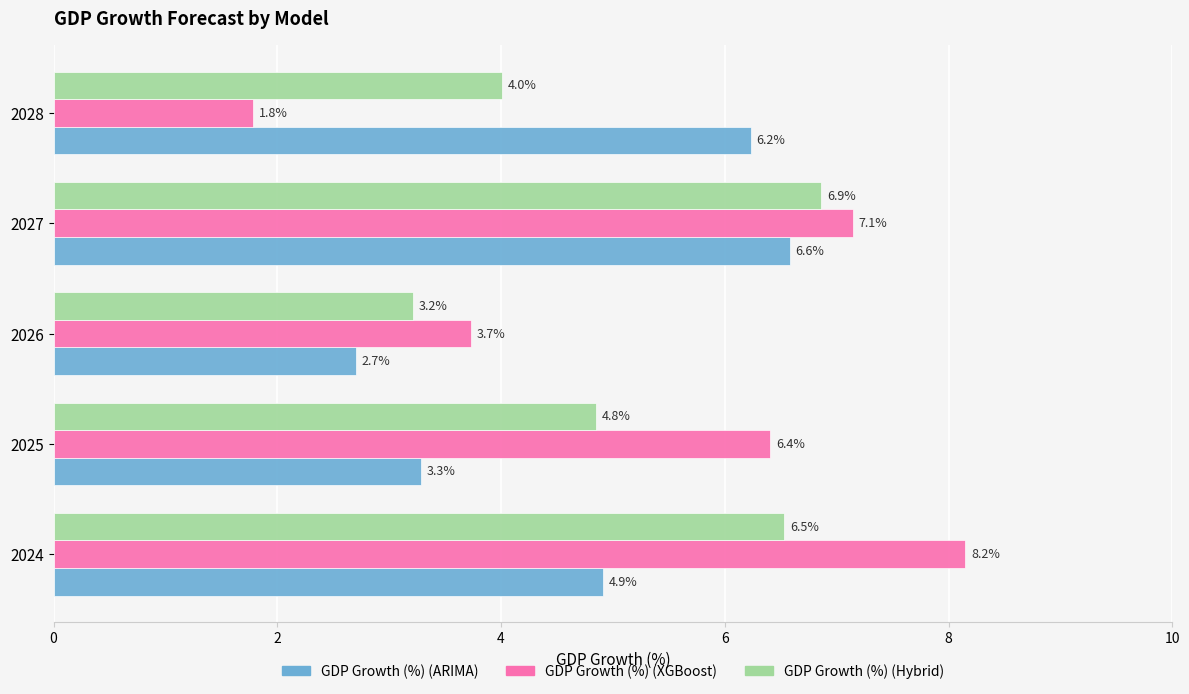

What is the difference between the second highest and minimum values in the GDP Growth (%) (Hybrid) series?

3.3